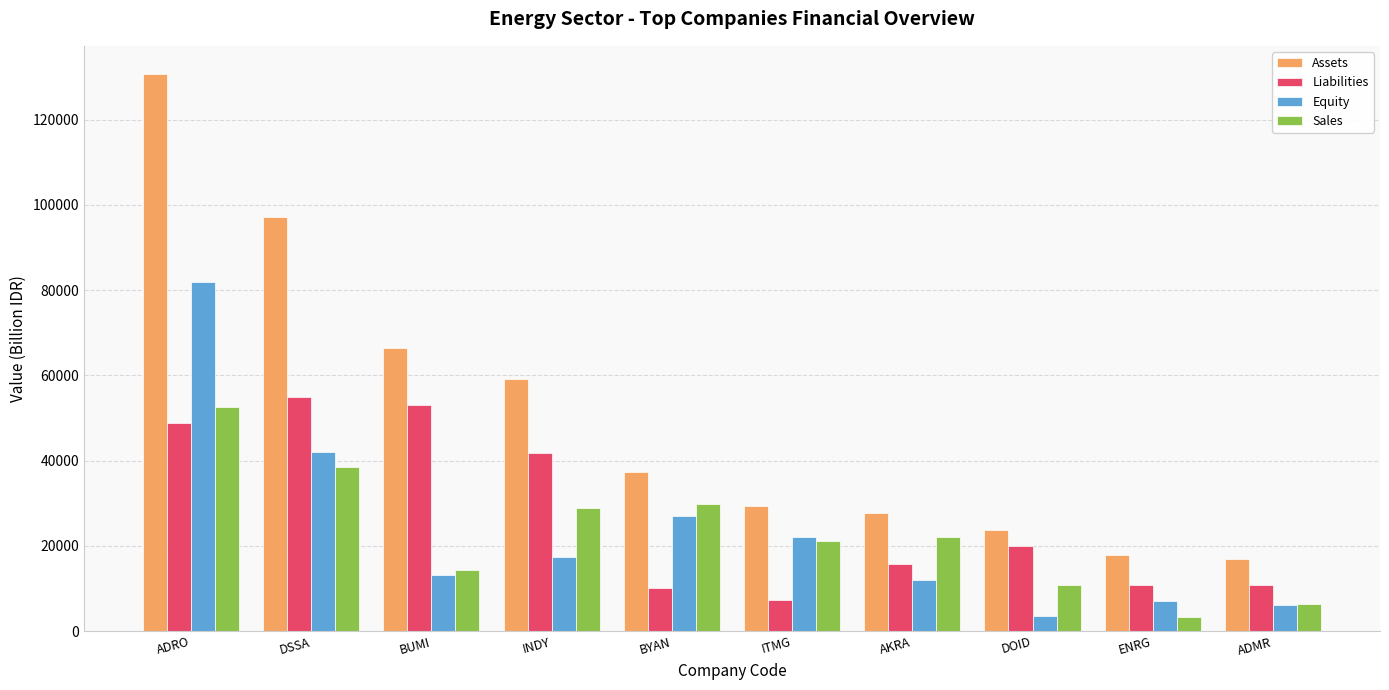

Between DSSA and BYAN, which series saw the biggest shift?

Assets